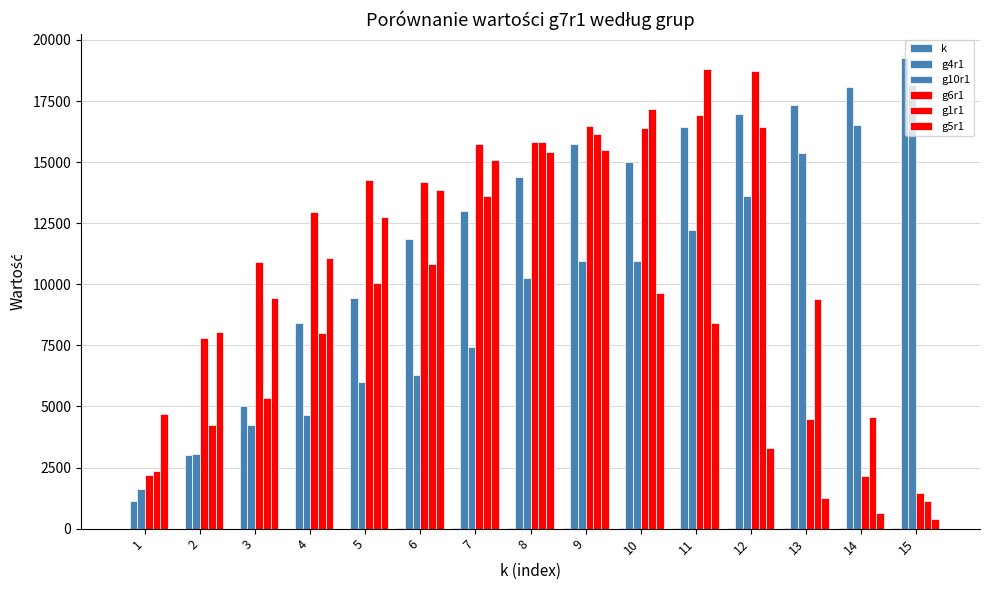

Is the value of g10r1 at 10 greater than the value of g6r1 at 6?

No